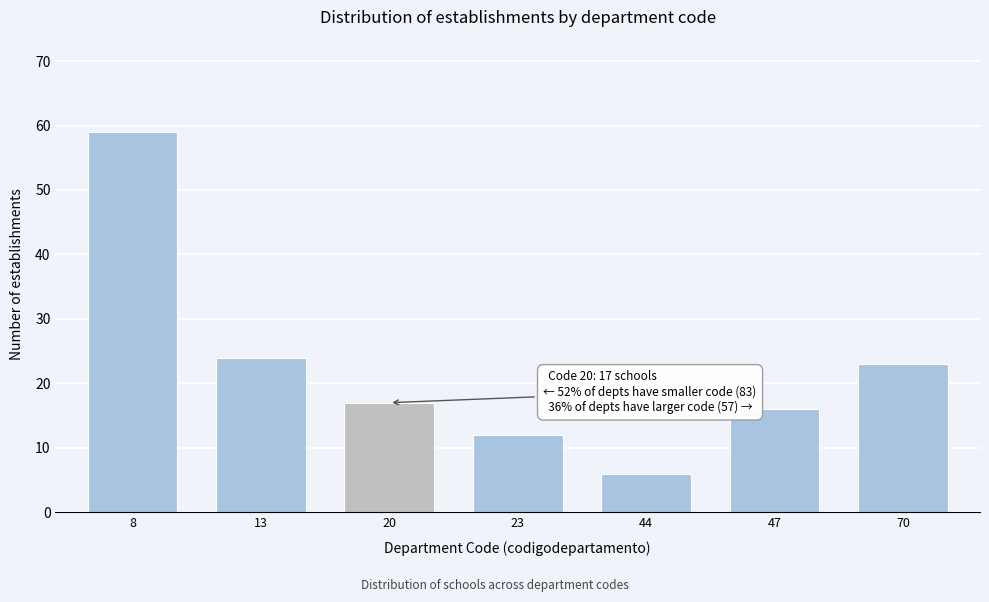

Reading left to right, what are all the values shown in this chart?

8=59	13=24	20=17	23=12	44=6	47=16	70=23